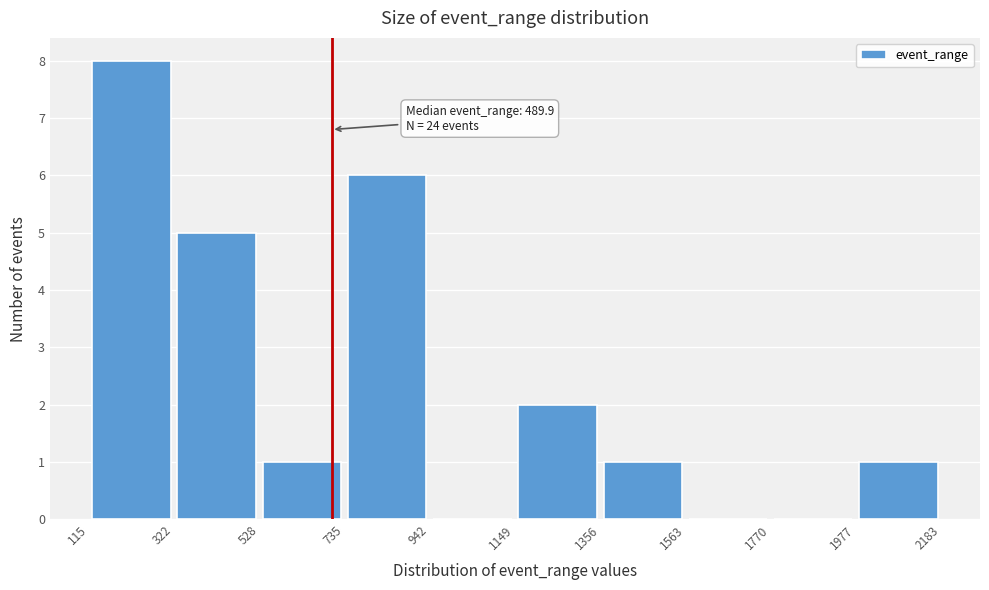

Over which range of the x-axis is the bar tallest?

115 to 322